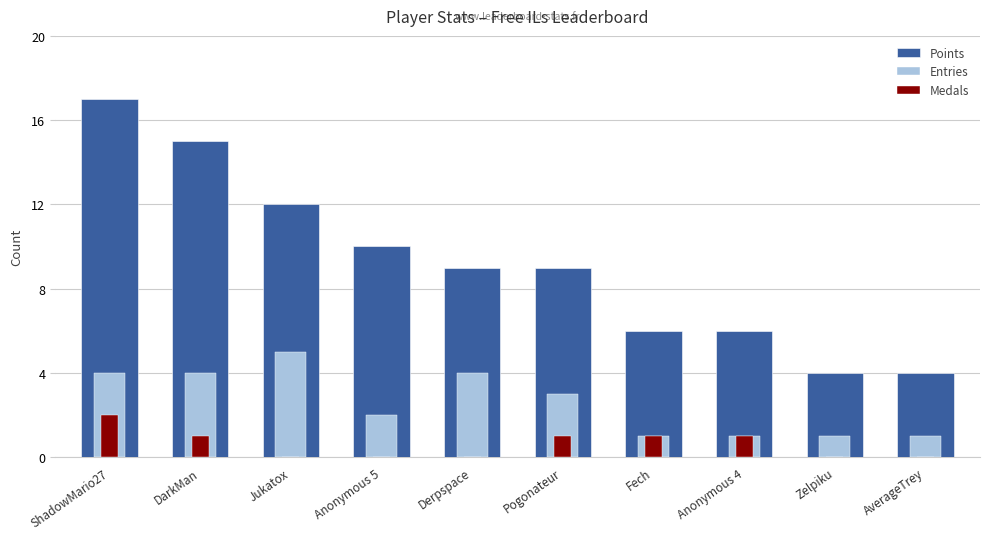

Rank the series at Jukatox from highest to lowest value.

Points, Entries, Medals